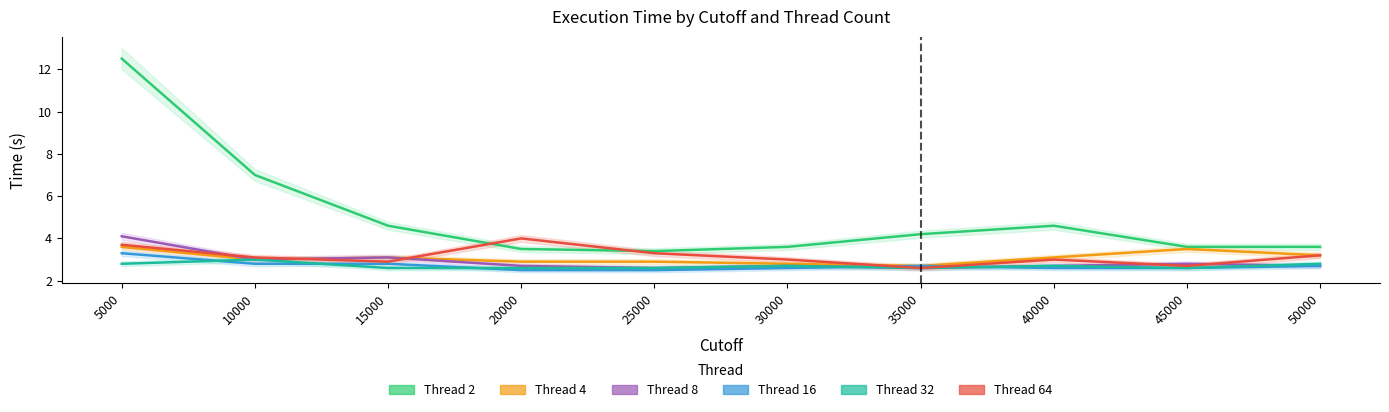

What is the maximum value shown in the chart?

12.5